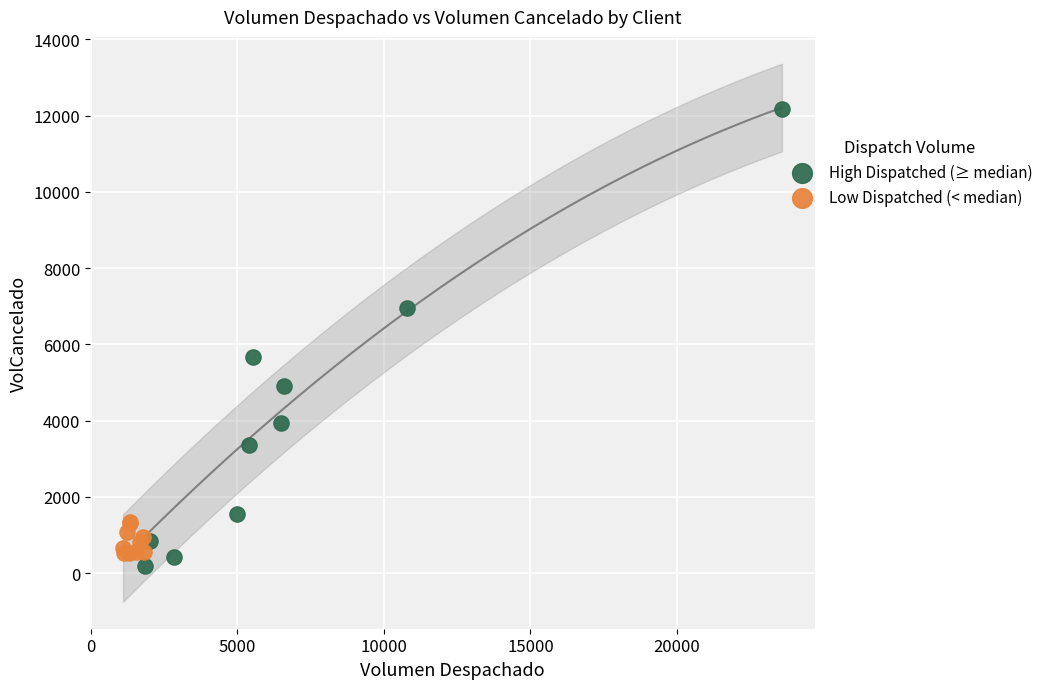

Which series has the largest Y range (max minus min)?

High Dispatched (≥ median)